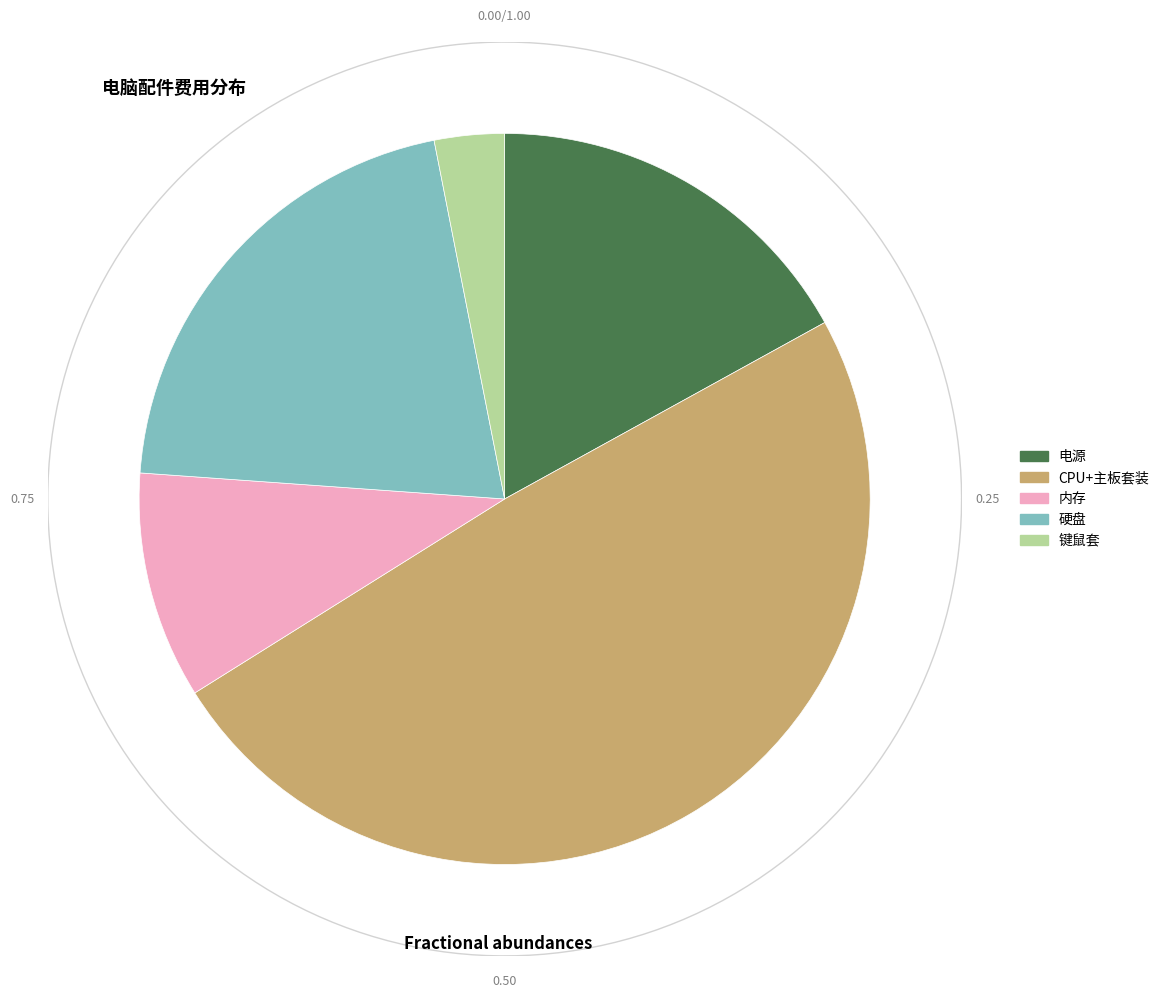

The 内存 slice represents 10% of the pie. True or false?

True